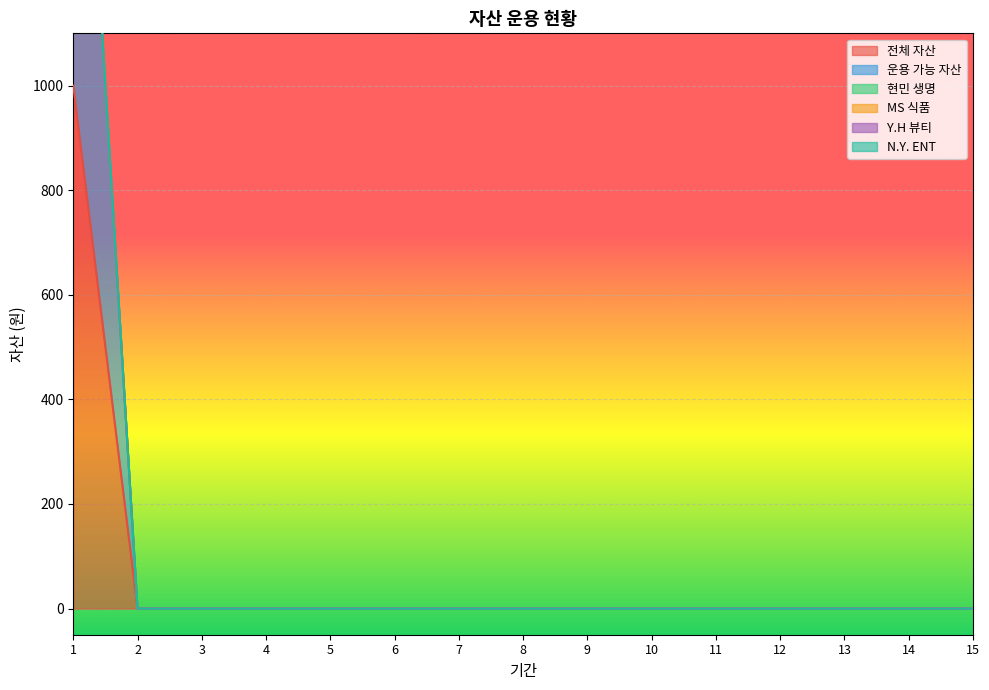

At which label is MS 식품 closest to 0?

1